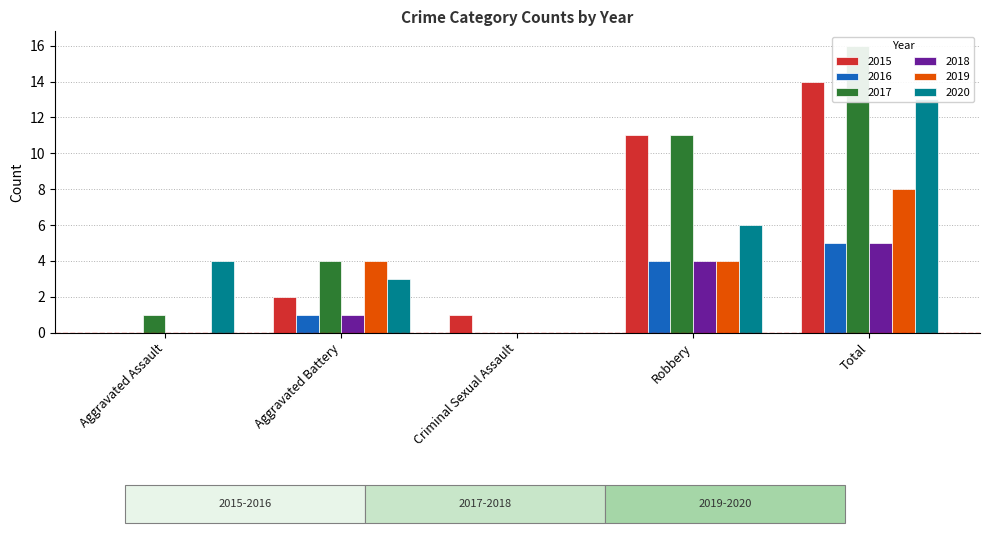

Which series has the largest range (max minus min)?

2017